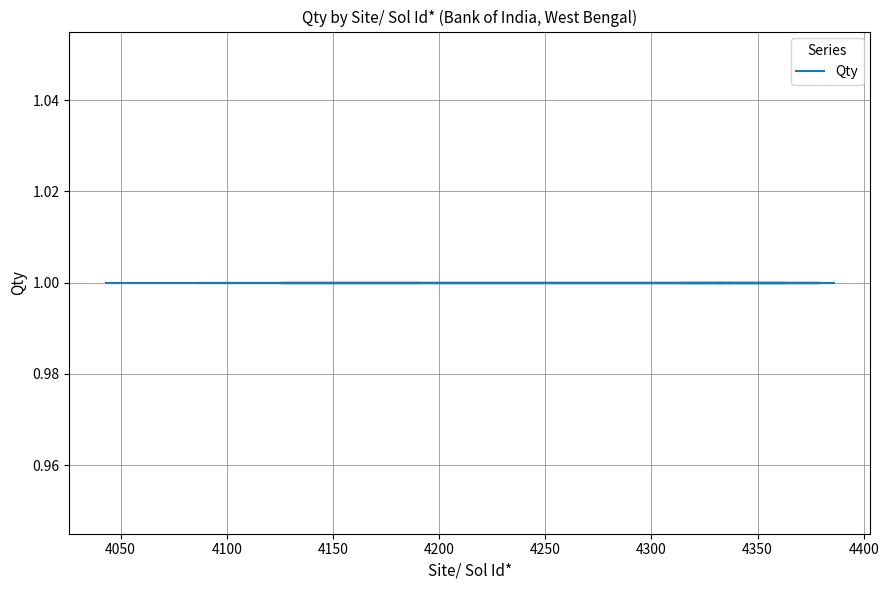

Where is Site/ Sol Id* nearest to the value 4214?

4196